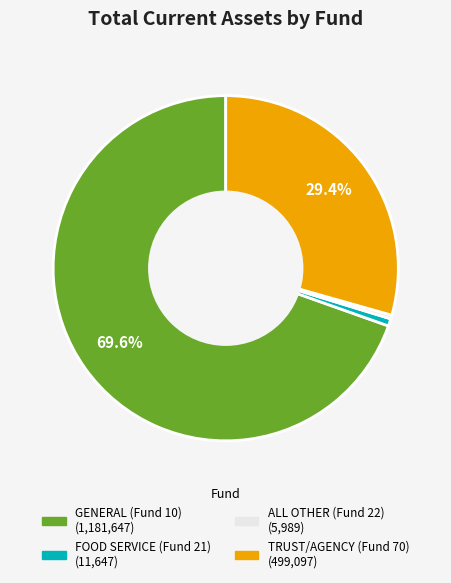

Does any single category account for the majority?

Yes